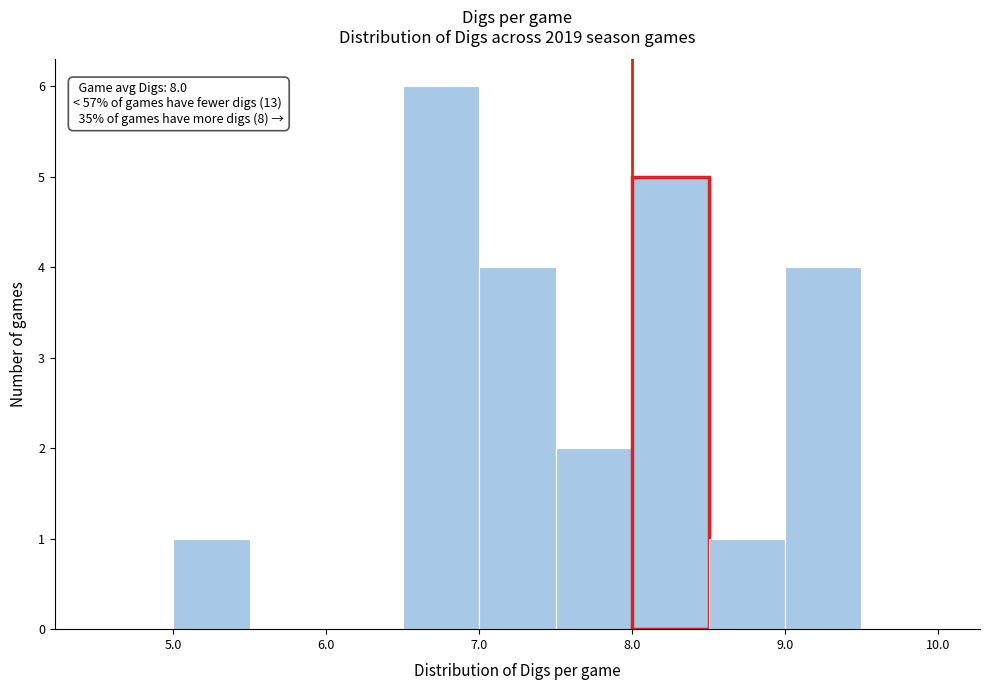

Over which range of the x-axis is the bar tallest?

6.5 to 7.0